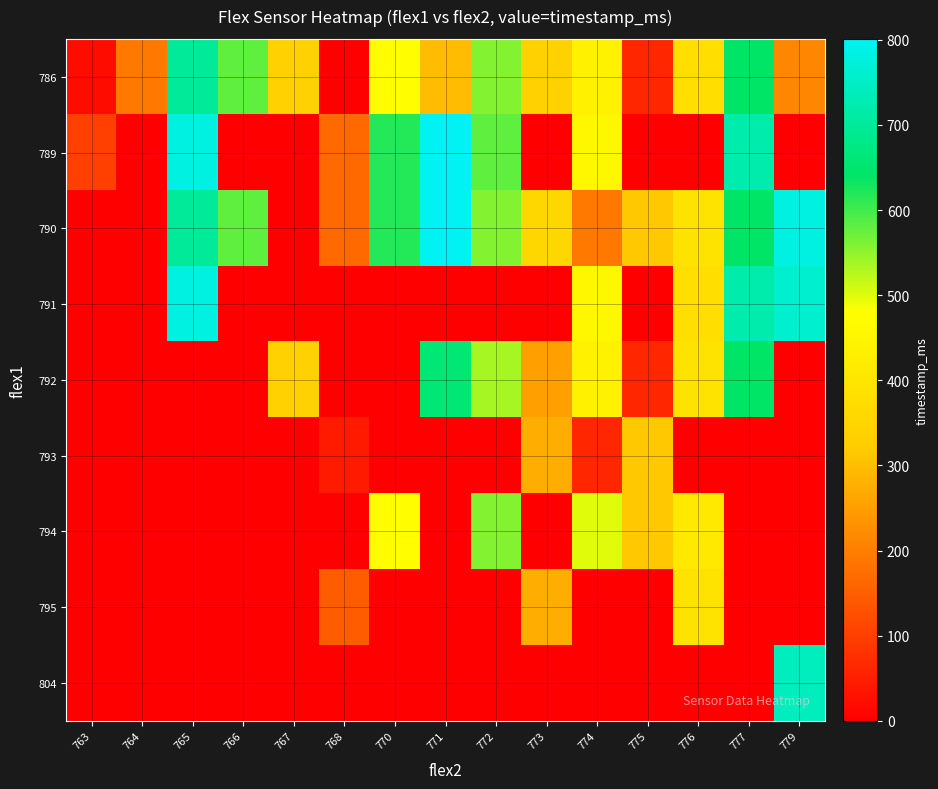

How many distinct data groups are displayed?

9